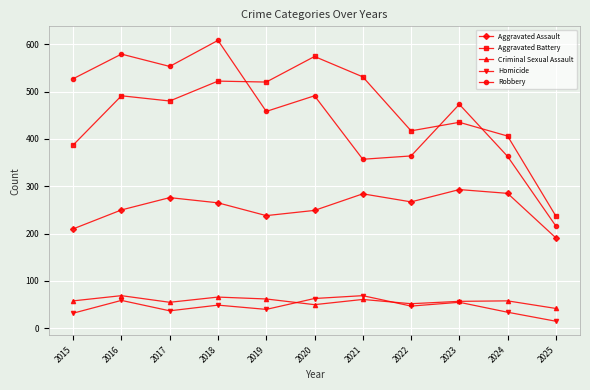

What is the sum of all Homicide values?

500